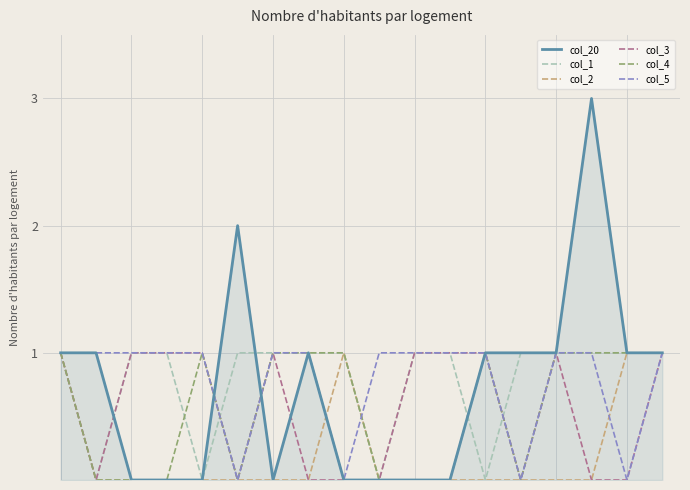

Which series has the widest spread of values?

col_20